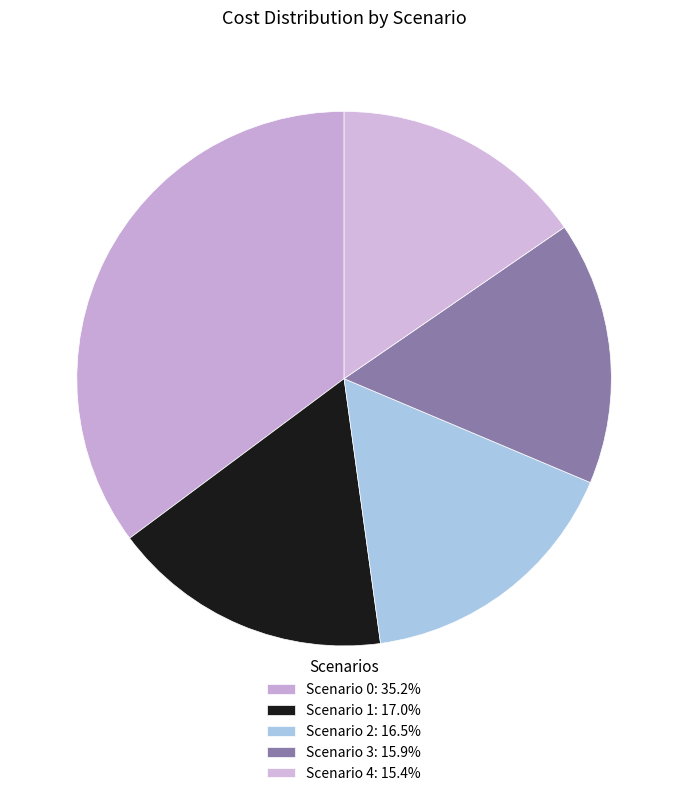

How many segments does this pie chart have?

5